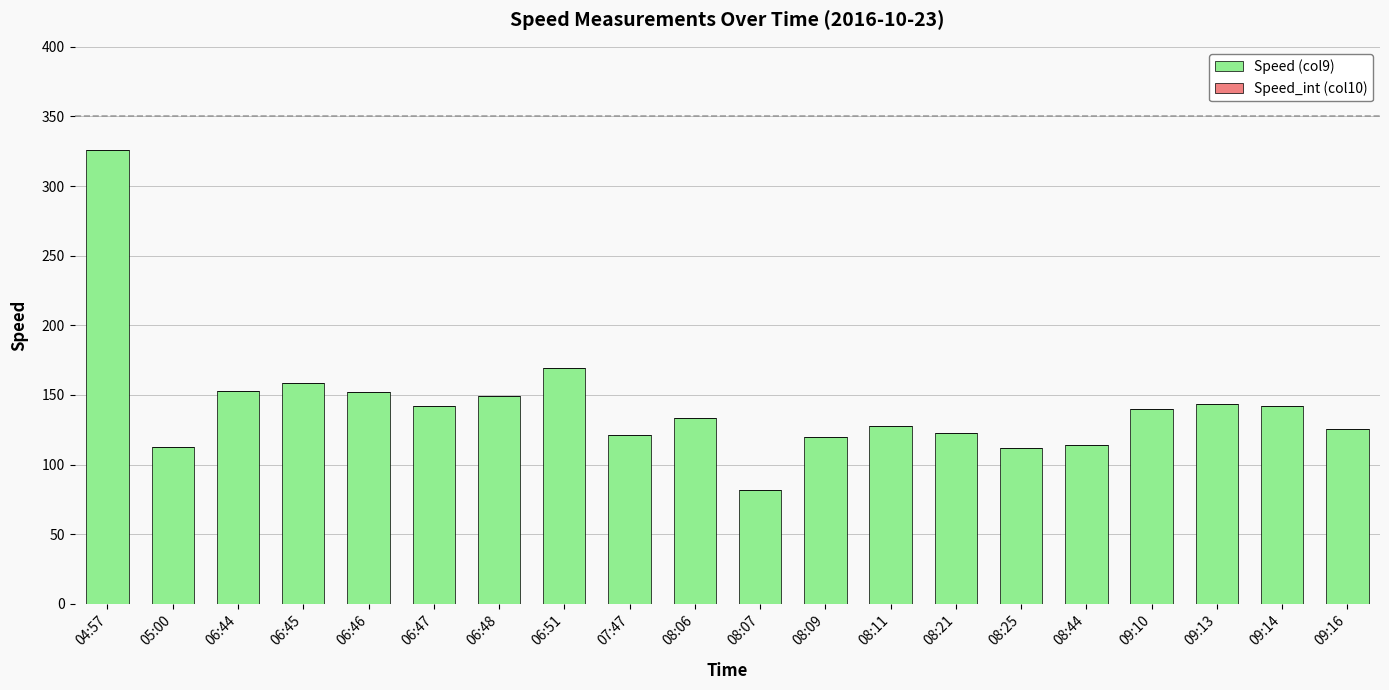

What is the sum of the values at 07:47 and 05:00?

233.8